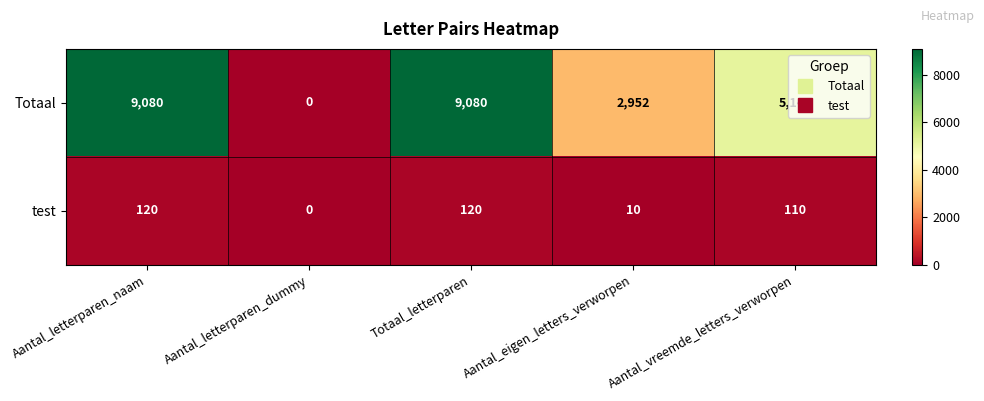

How many distinct data groups are displayed?

2